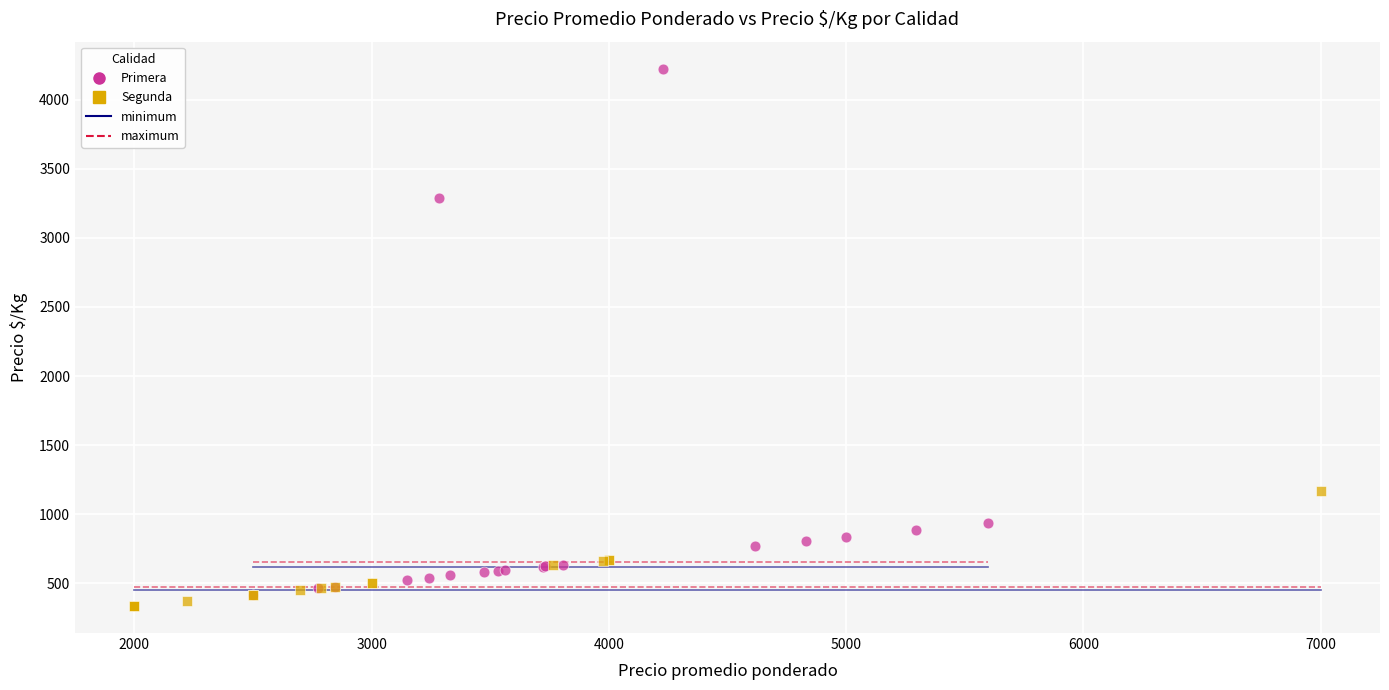

Which series has the largest Y range (max minus min)?

Primera